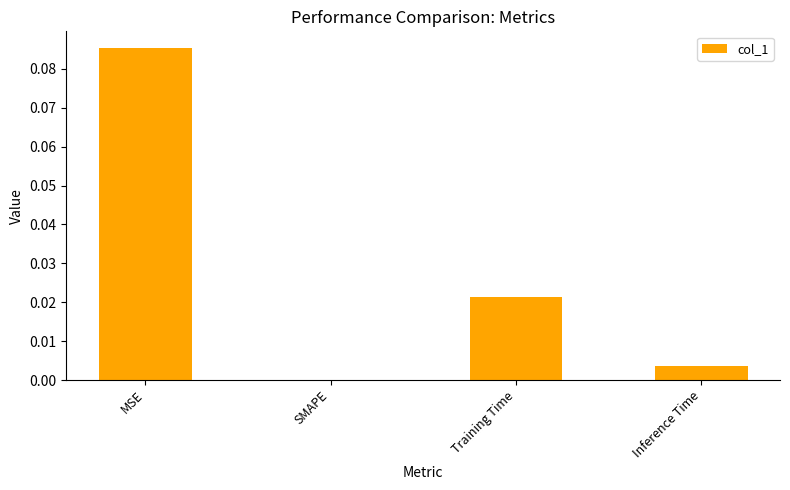

Between Training Time and SMAPE, which is larger?

Training Time